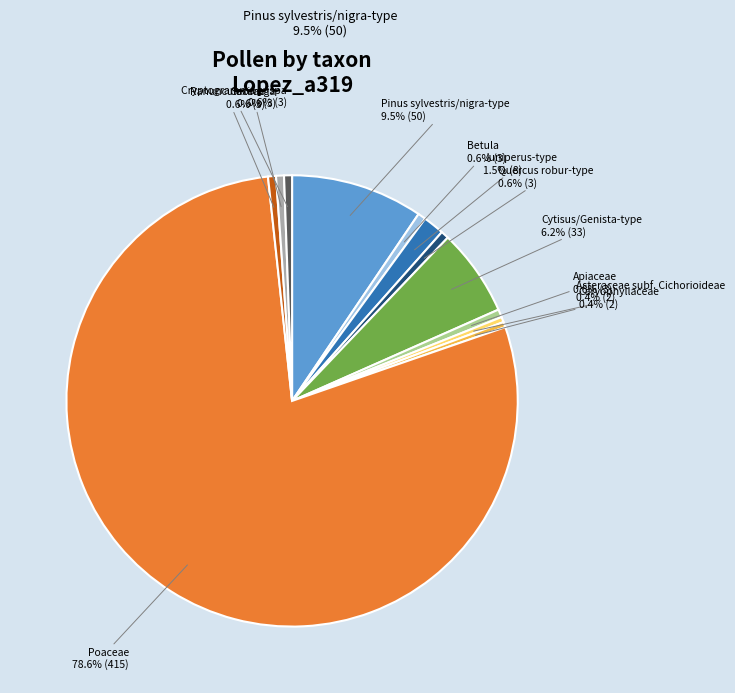

The Ranunculaceae slice represents 1% of the pie. True or false?

True